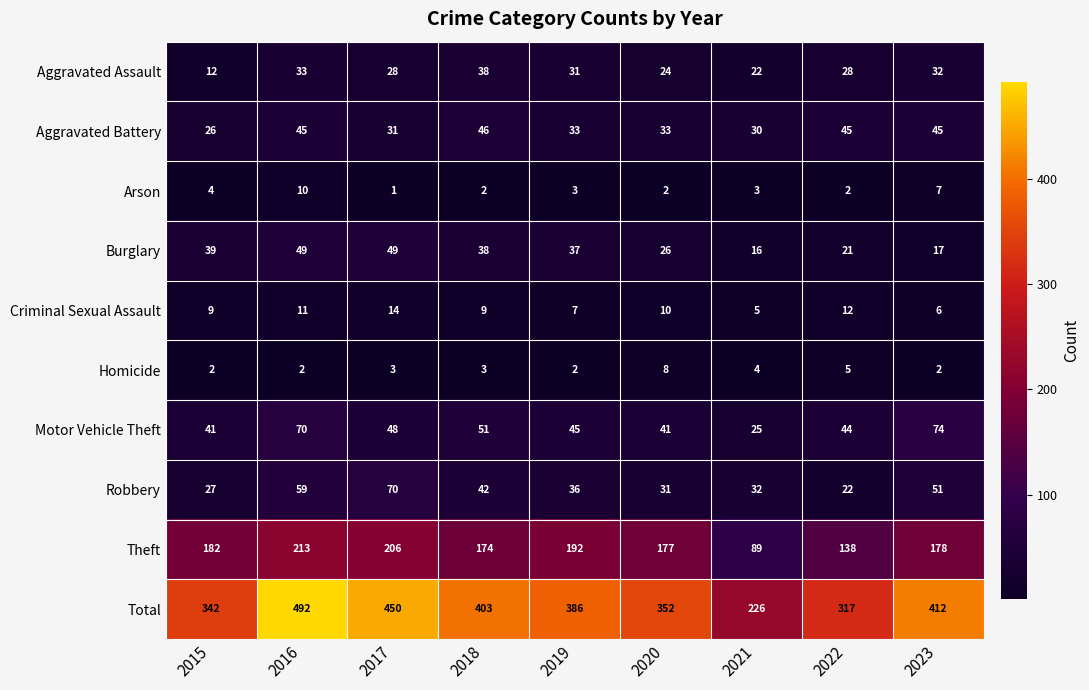

What is the difference between the maximum and minimum values in the Total series?

266